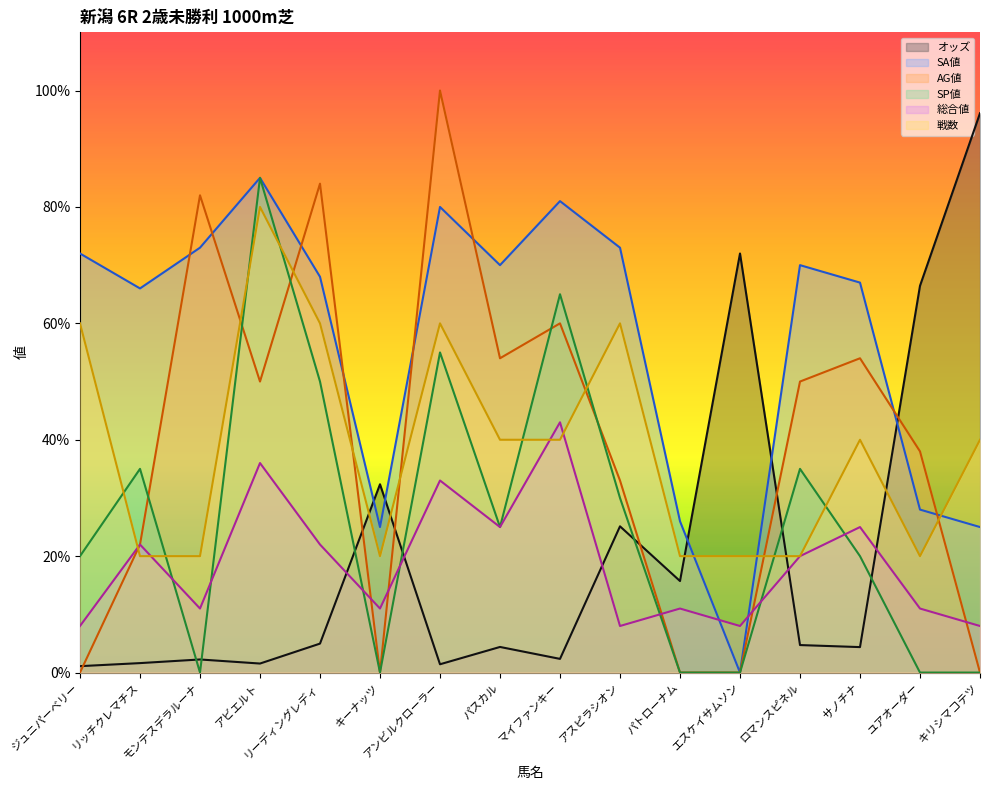

Is it true that SP値 equals -32.2 at パトローナム?

False